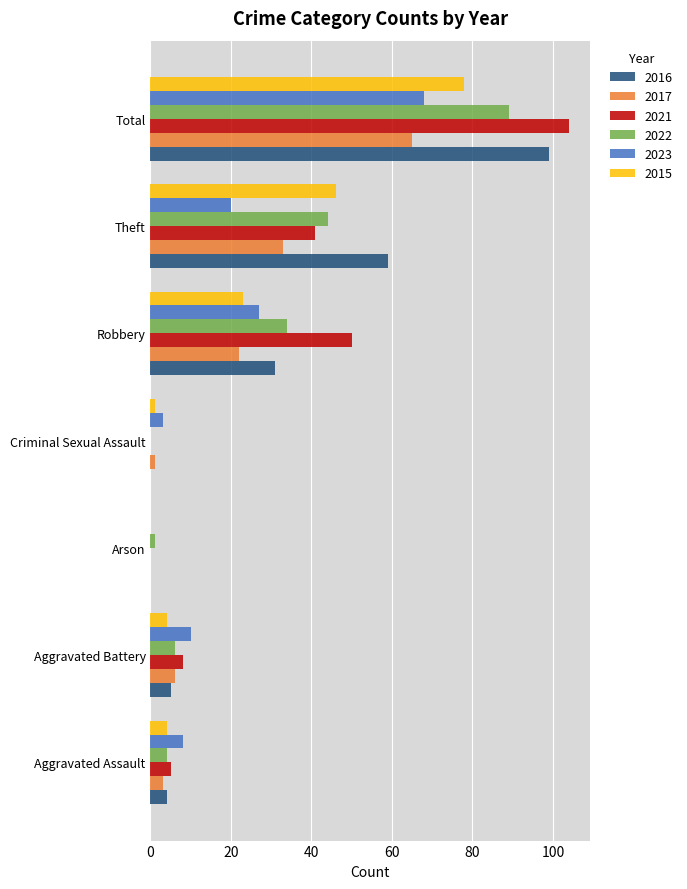

What is the maximum value for 2022?

89